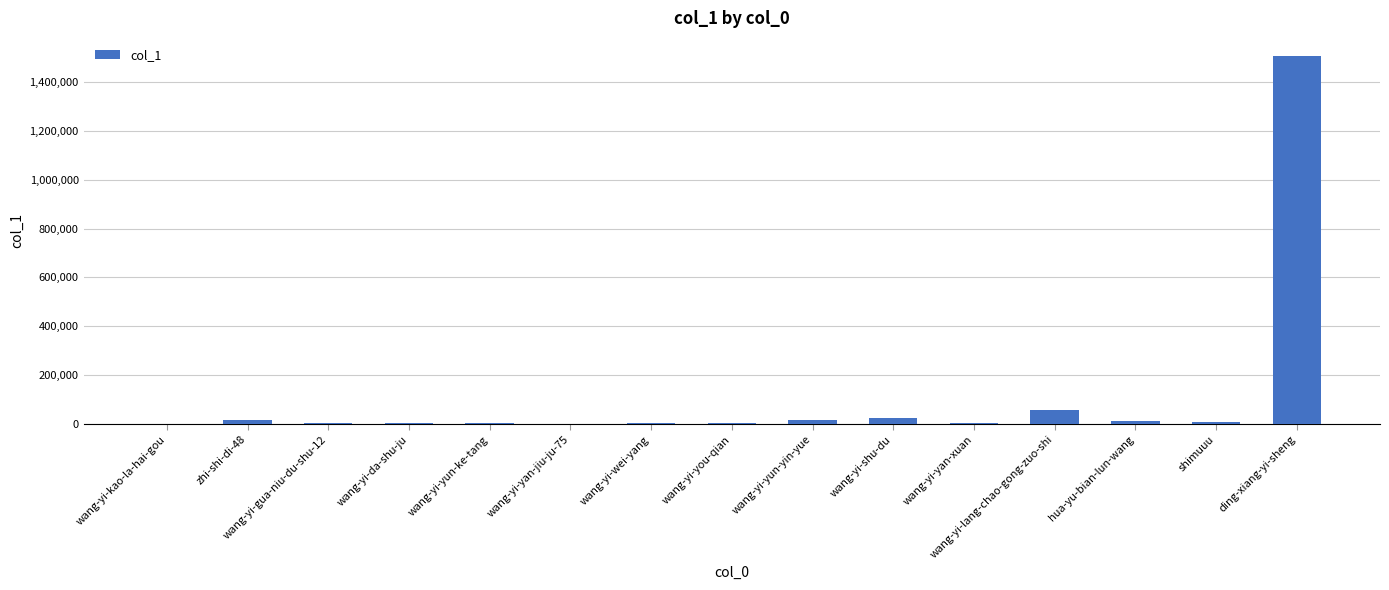

The value at wang-yi-lang-chao-gong-zuo-shi is 56967. True or false?

True